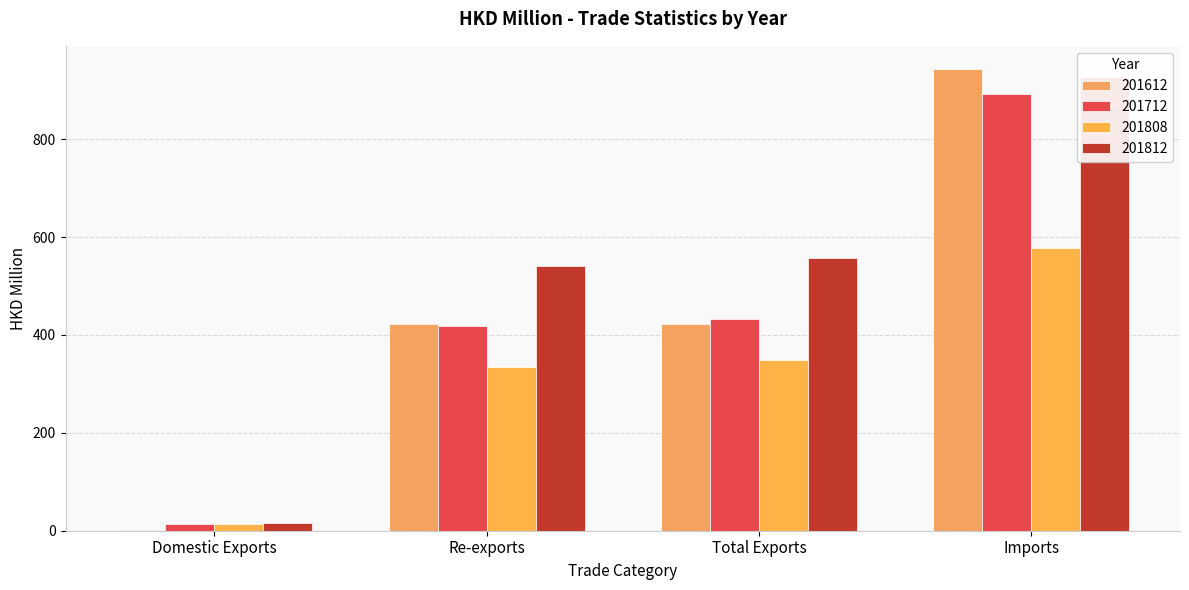

How many bars are there in each group?

4